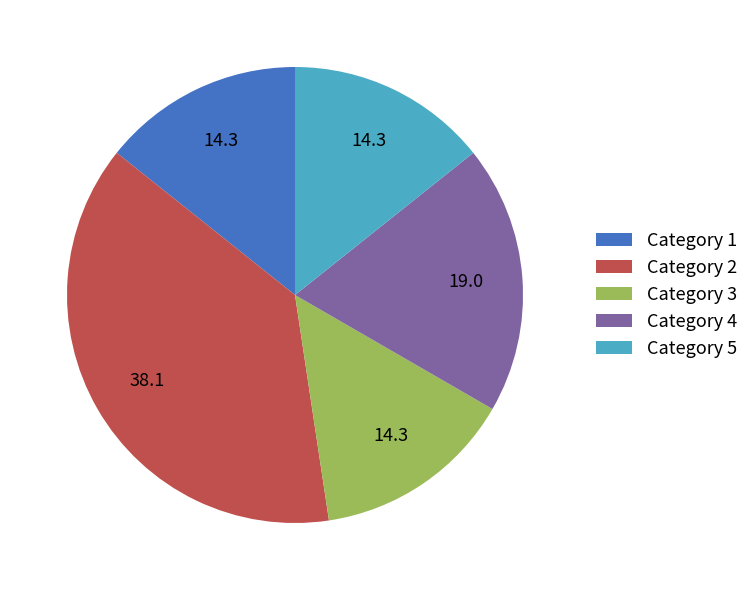

Does any single category account for the majority?

No